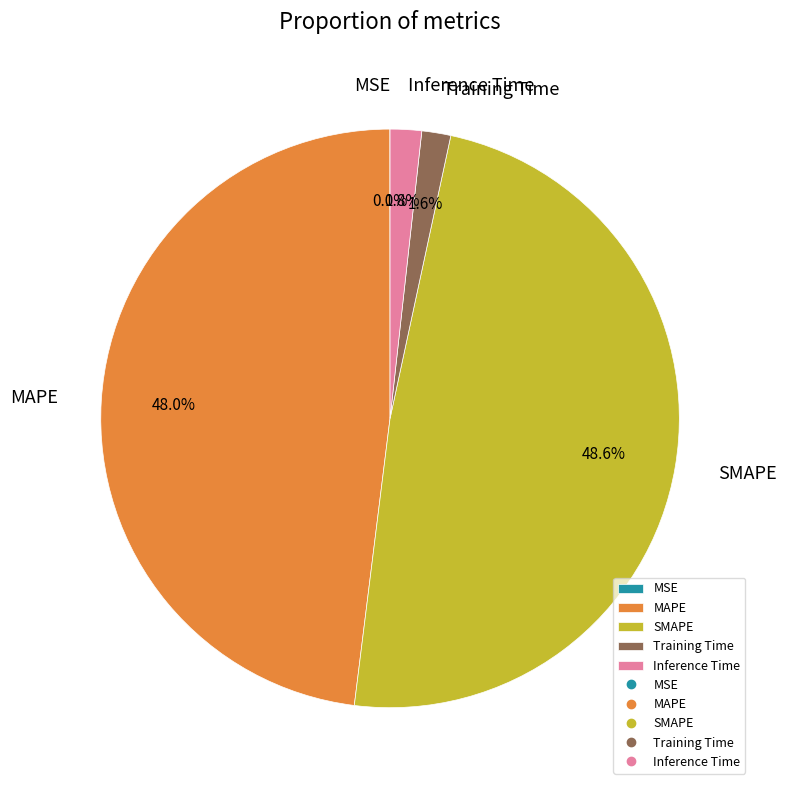

The Inference Time slice represents 2% of the pie. True or false?

True